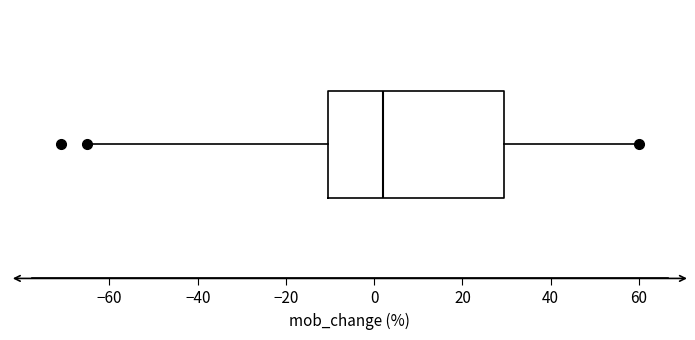

Read this box plot against the x-axis: the position of the median line, the range covered by the box, and the ends of both whiskers. The values are not printed on the chart, so give them approximately, as read against the axis.

median 2, box -10 to 30, whiskers -64 to 60